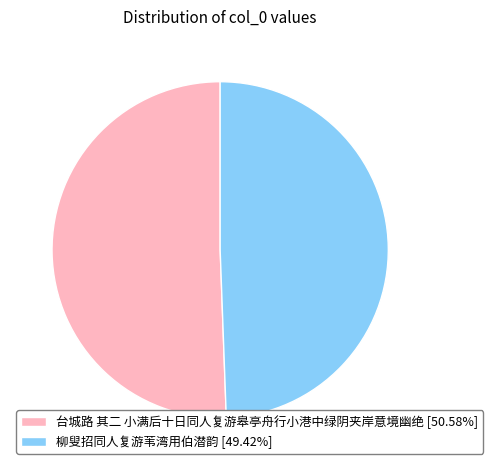

Is the sum of 台城路 其二 小满后十日同人复游皋亭舟行小港中绿阴夹岸意境幽绝 [50.58%] and 柳叟招同人复游苇湾用伯潜韵 [49.42%] greater than half?

Yes